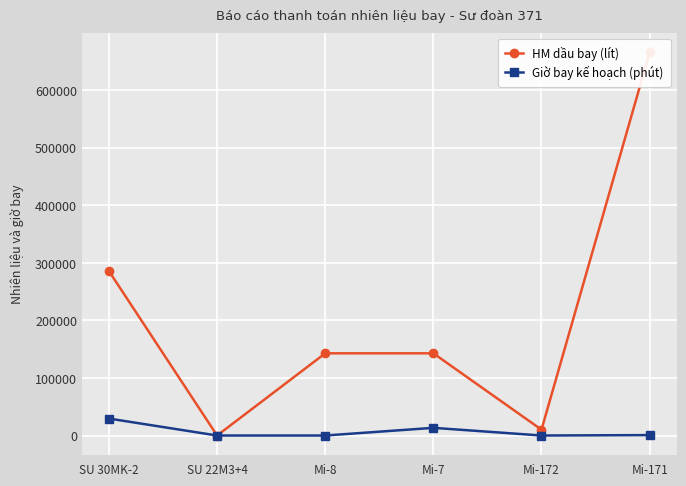

Reading left to right, transcribe all the data shown in this chart.

HM dầu bay (lít): 285714	0	142857	142857	10100	665858
Giờ bay kế hoạch (phút): 29460	0	0	13320	0	720